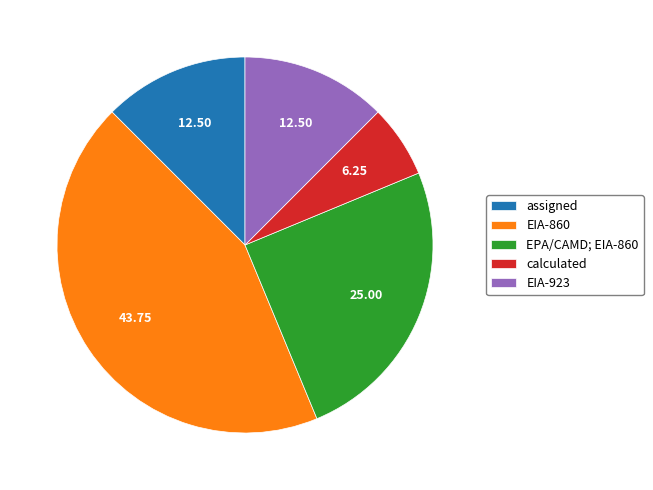

Count the number of slices in the pie.

5